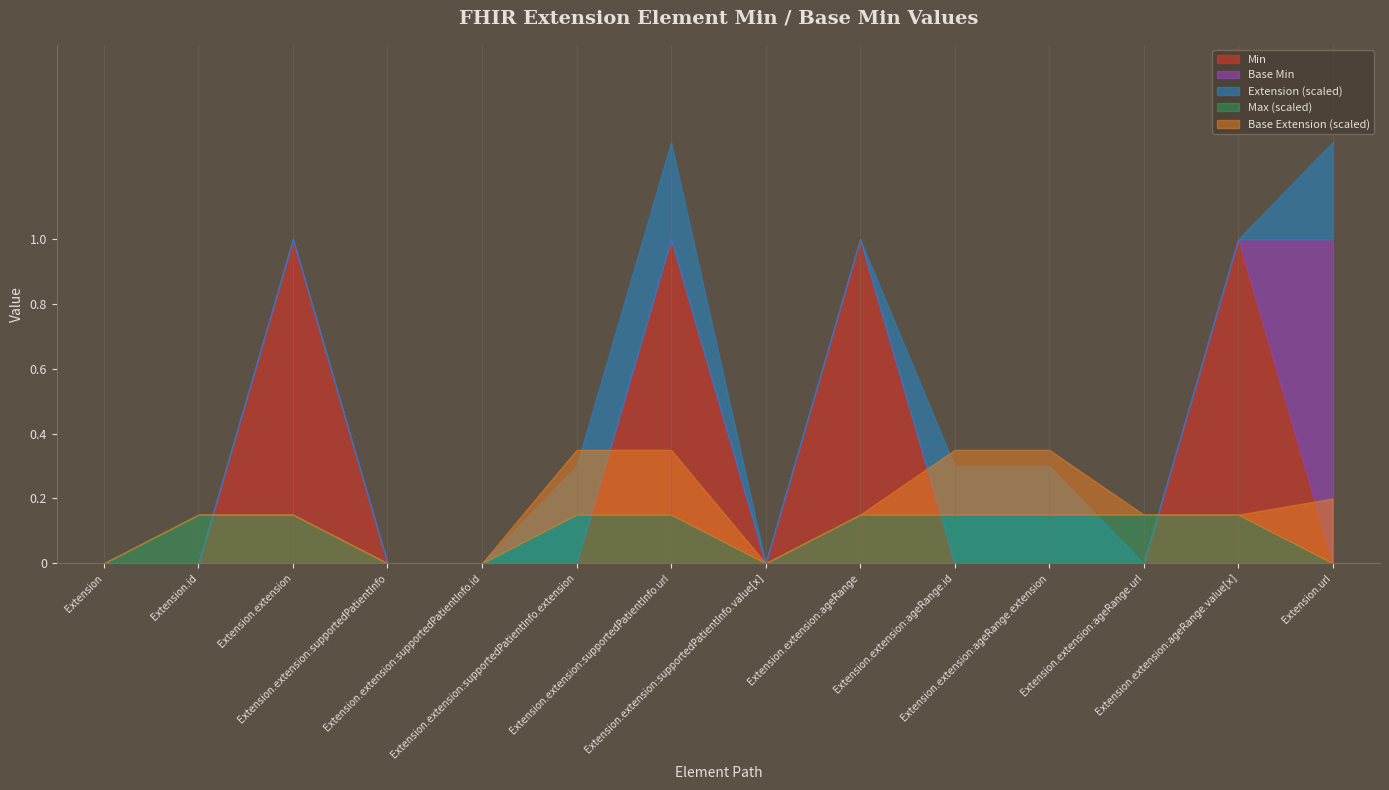

Between Extension.extension:ageRange.extension and Extension.extension:supportedPatientInfo.extension, which is larger?

Extension.extension:ageRange.extension